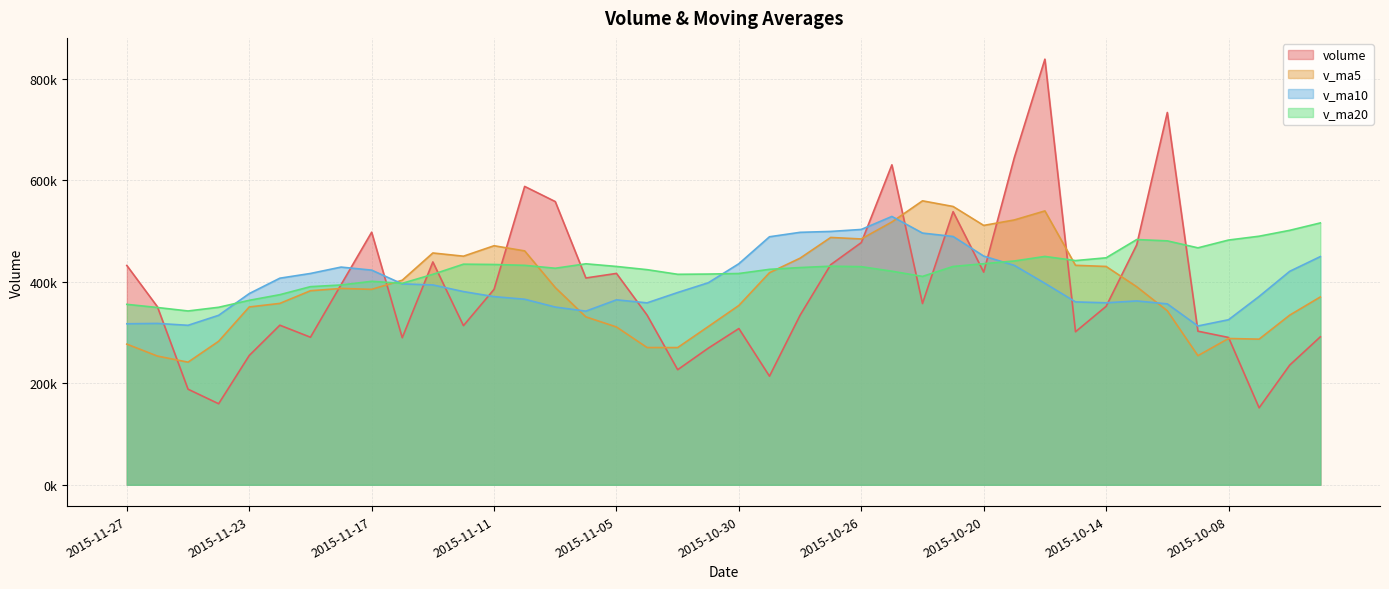

Which series has the largest range (max minus min)?

volume